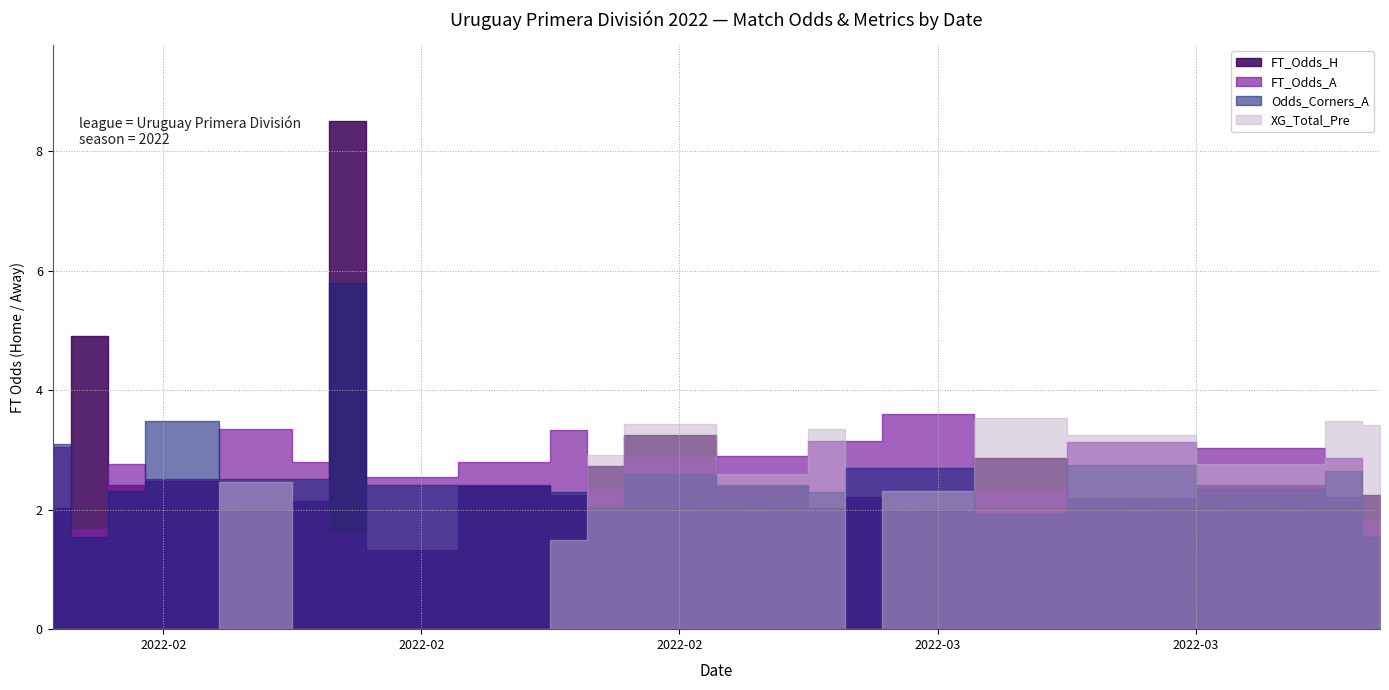

What is the difference between the second highest and minimum values in the Odds_Corners_A series?

1.9